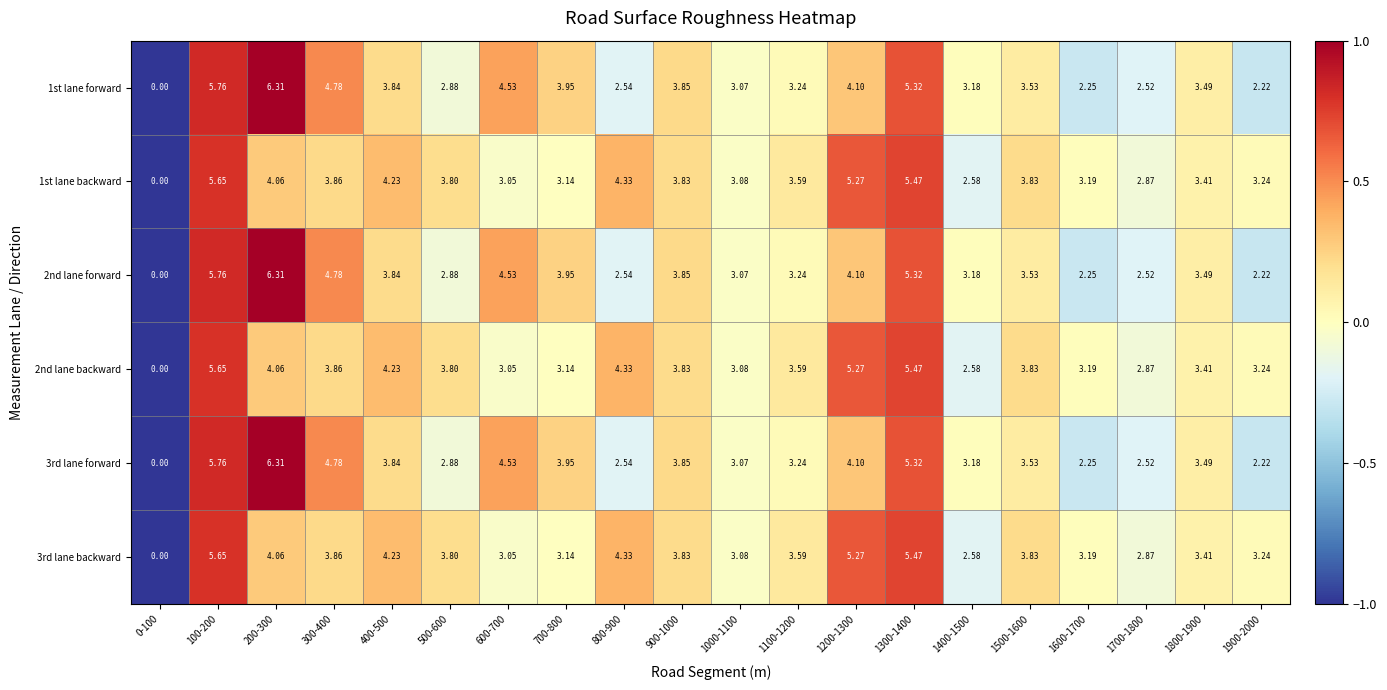

Is the value of 3rd lane backward at 100-200 greater than the value of 1st lane backward at 300-400?

Yes